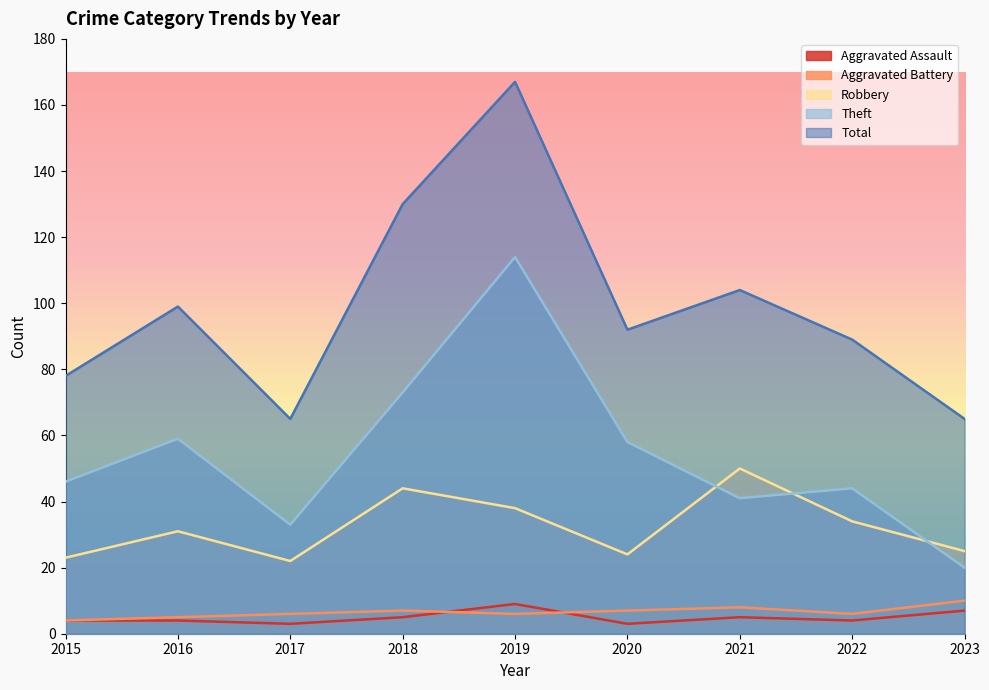

In Robbery, how many points are lower than both neighbors (excluding endpoints)?

2